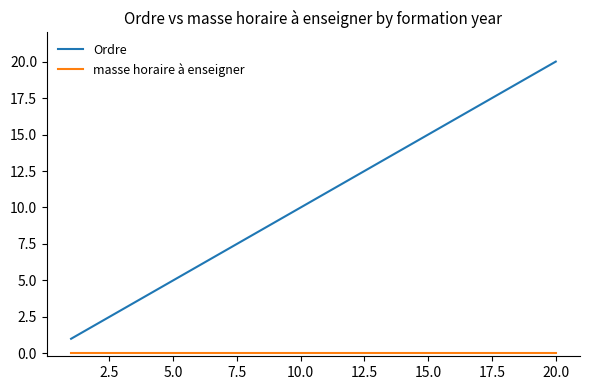

What is the highest value of the Ordre series?

20